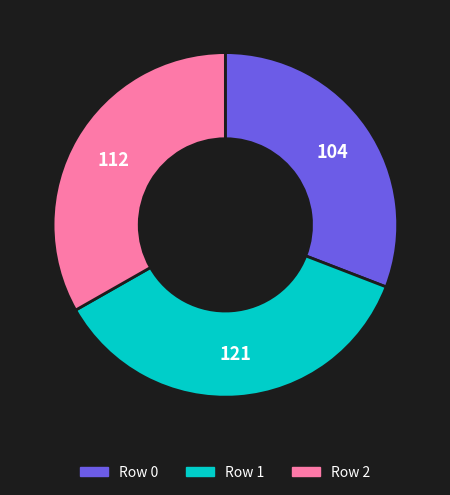

Rank the categories by value from lowest to highest.

Row 0, Row 2, Row 1